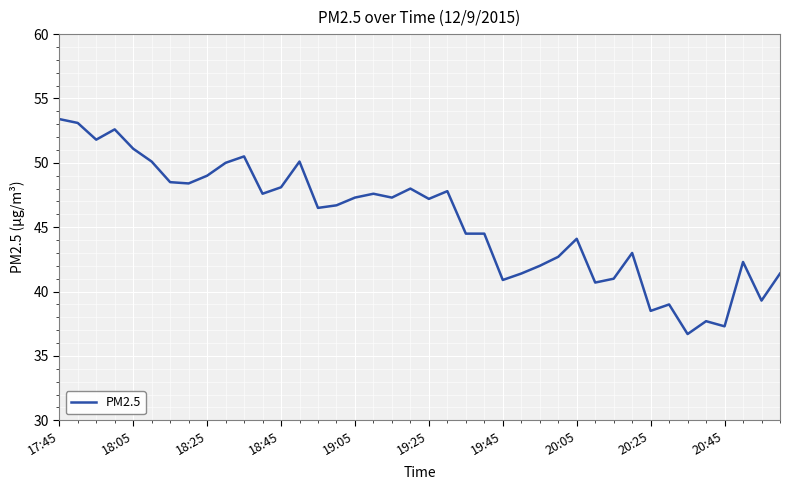

What is the maximum value shown in the chart?

53.4